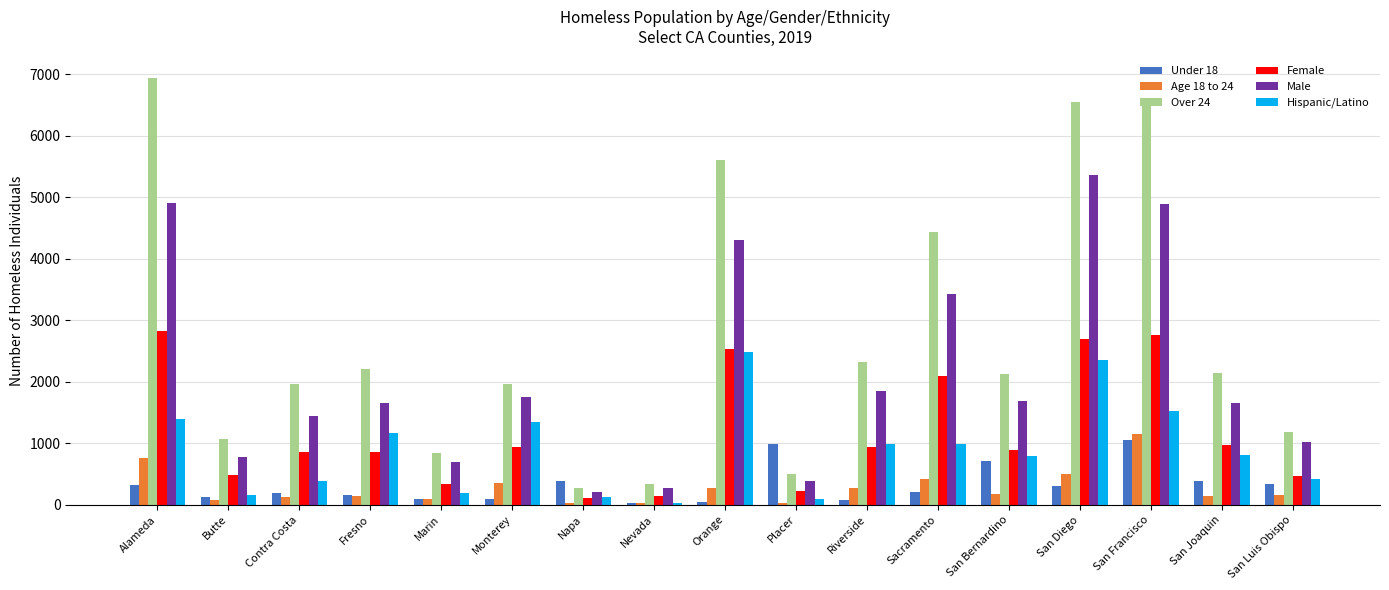

How many bars are there in each group?

6